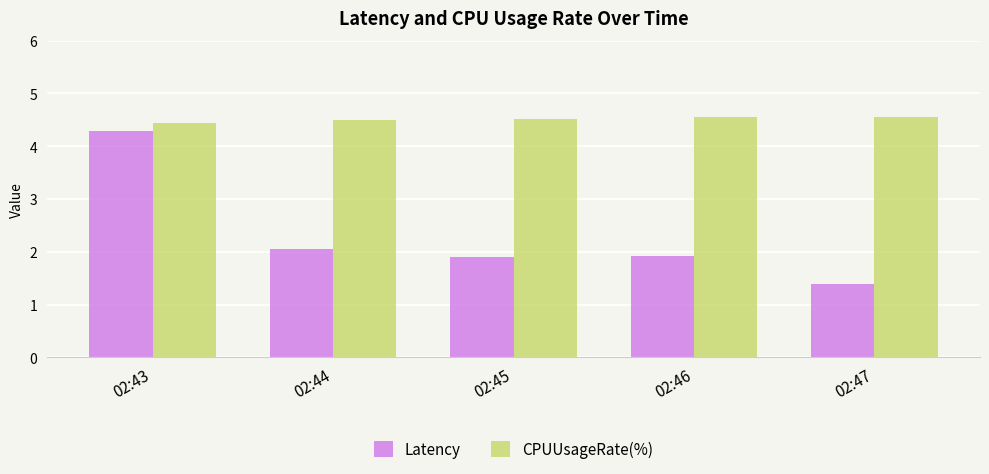

Reading left to right, extract all data points from this chart.

Latency: 4.3	2.0	1.9	1.9	1.4
CPUUsageRate(%): 4.4	4.5	4.5	4.6	4.6